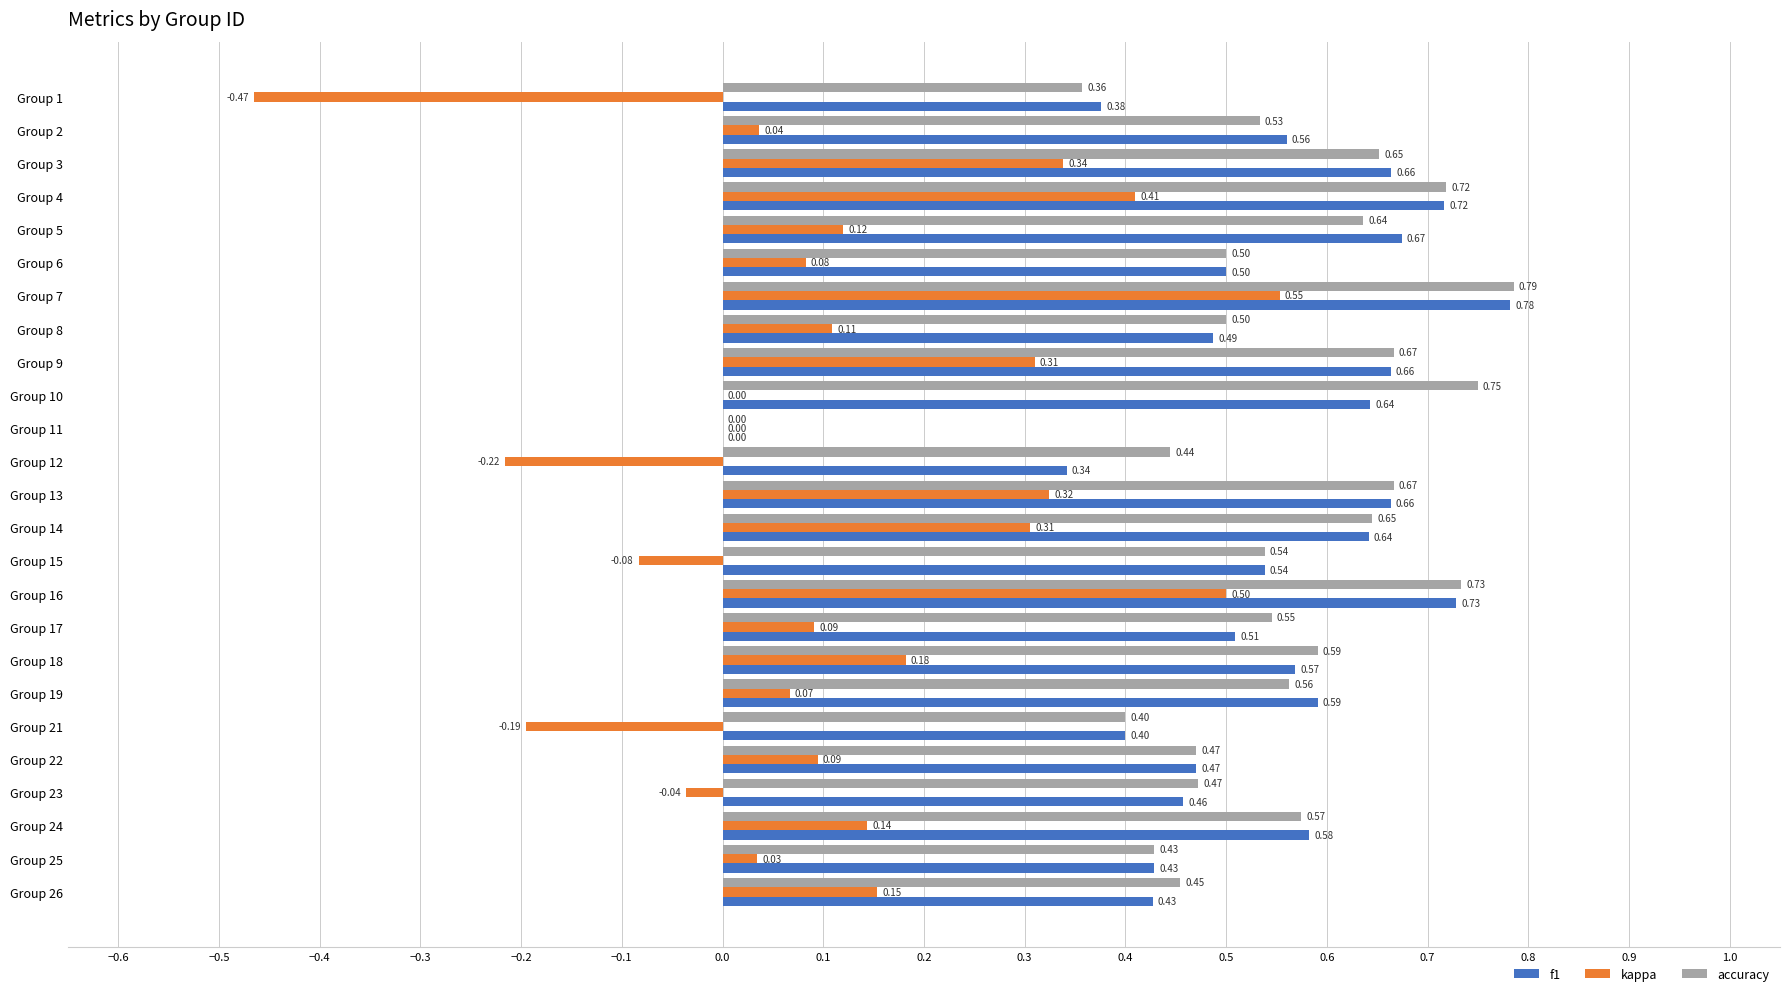

Which series has the largest total across all categories?

accuracy